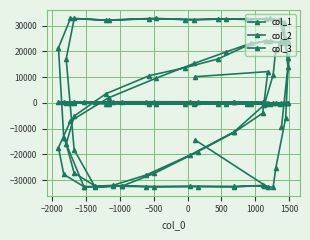

At how many categories does at least one series exceed 3634?

26